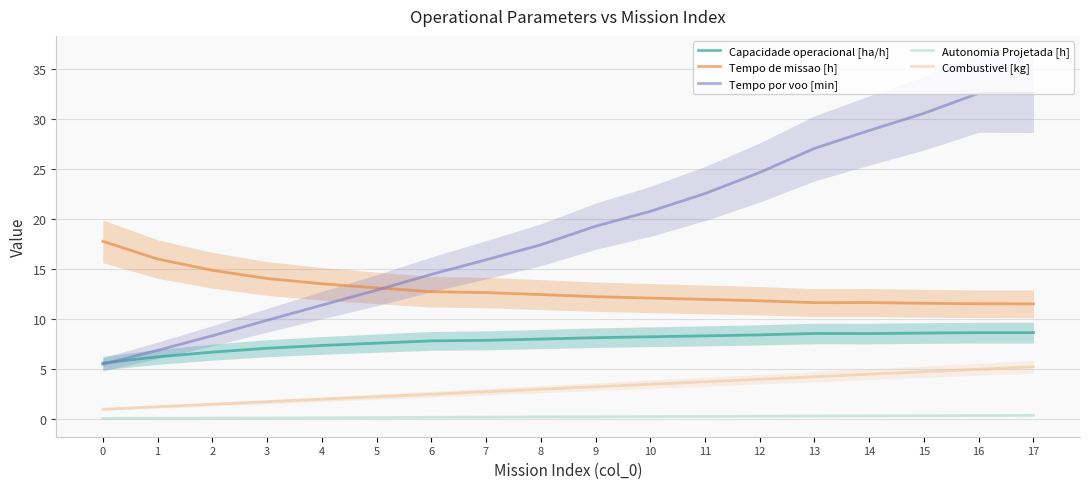

After their last crossing, which series has the higher values: Tempo por voo [min] or Tempo de missao [h]?

Tempo por voo [min]